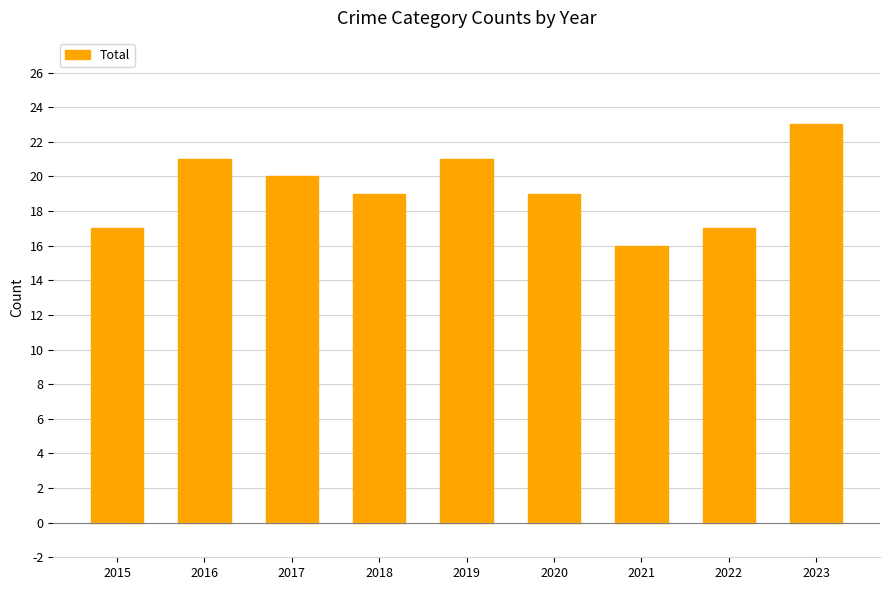

Is it true that the value at 2015 is 6?

False